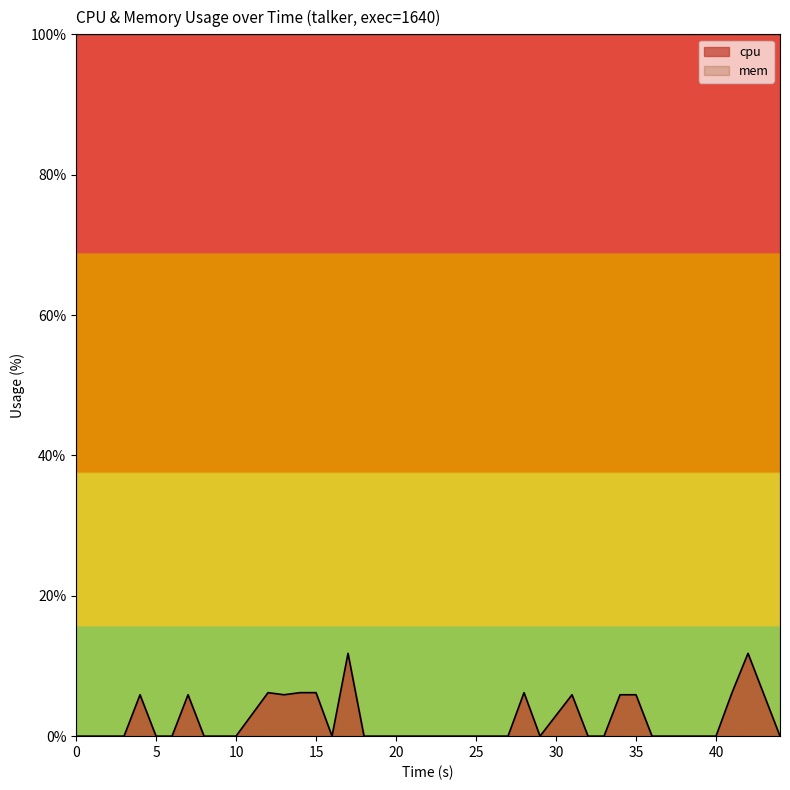

Which series has the widest spread of values?

cpu